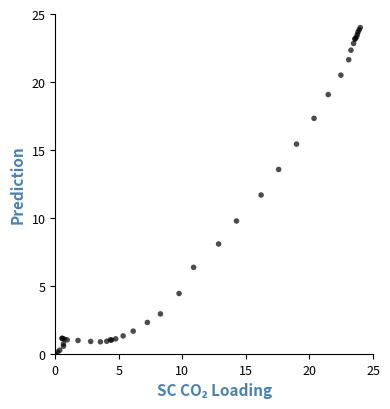

What Y value in the scatter plot is closest to 12?

11.7